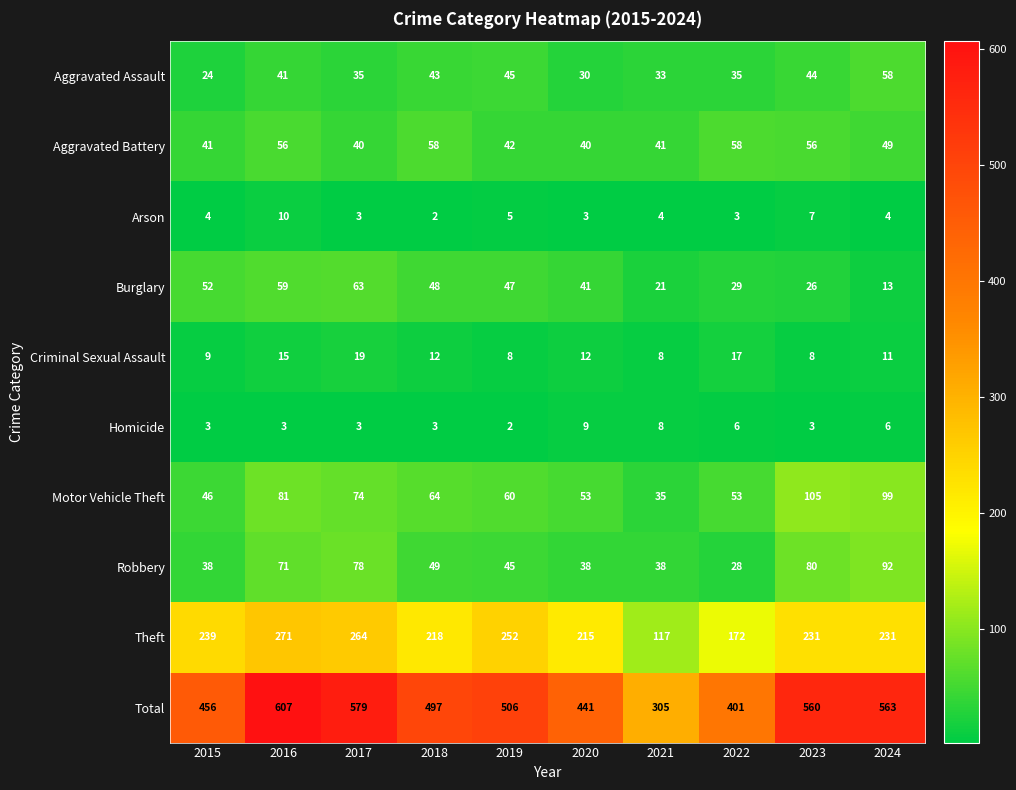

Which has a higher value, 2018 or 2015?

2018